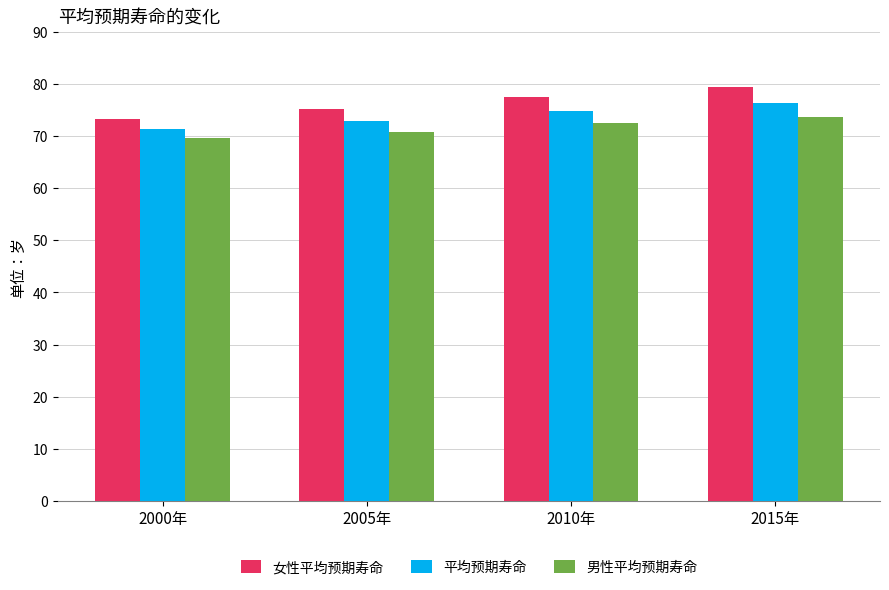

At which label is 平均预期寿命 closest to 73?

2005年